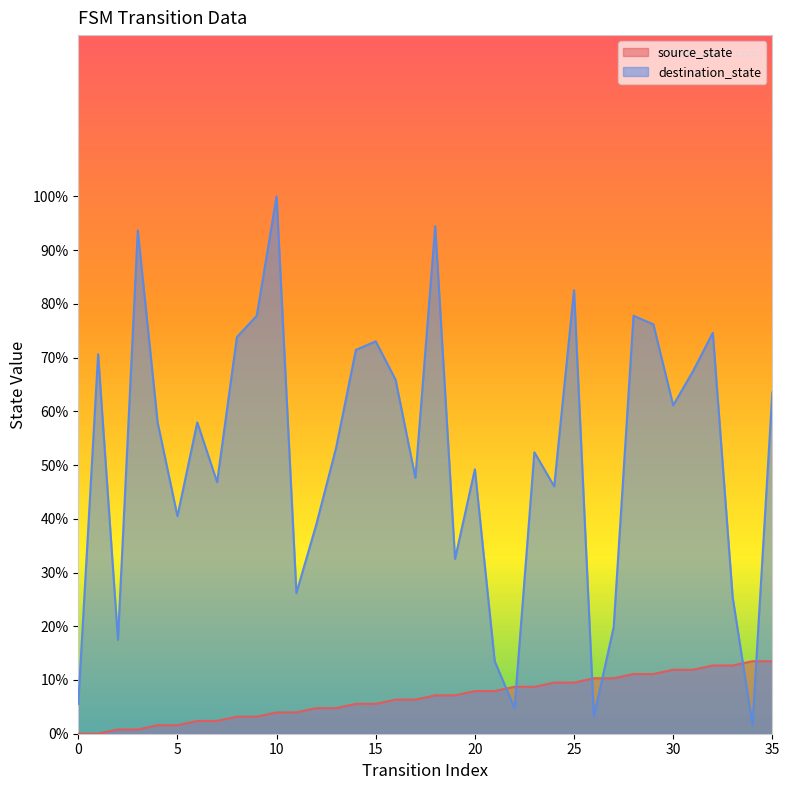

At 7, list the series in order from largest to smallest.

destination_state, source_state